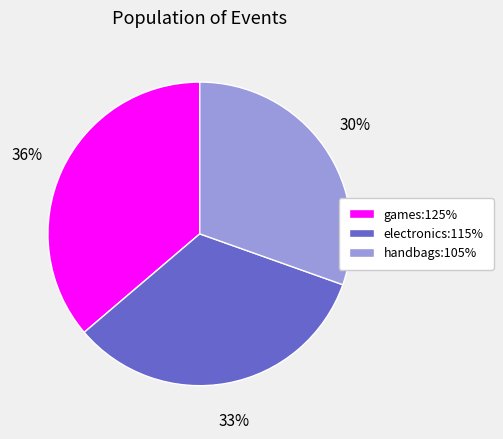

Combined, do games:125% and handbags:105% account for over 50%?

Yes